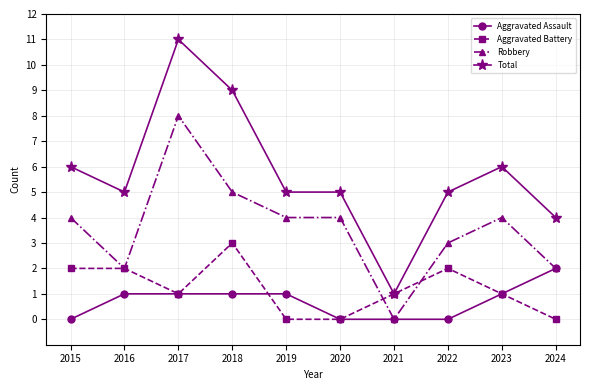

Where is the first local minimum for Robbery?

2016